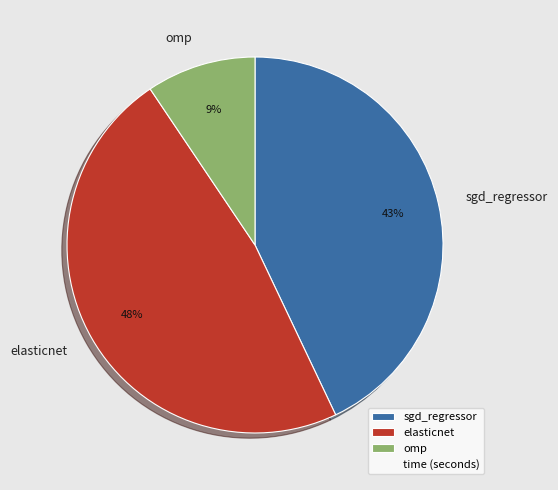

To the nearest percent, what portion does sgd_regressor represent?

43%